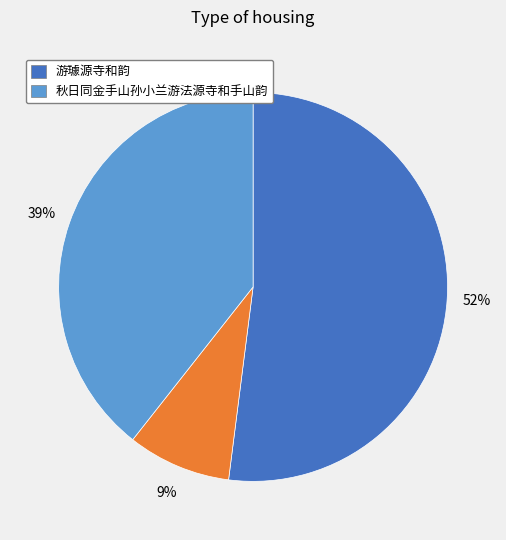

To the nearest percent, what is the difference between the largest and smallest slice percentages?

43%